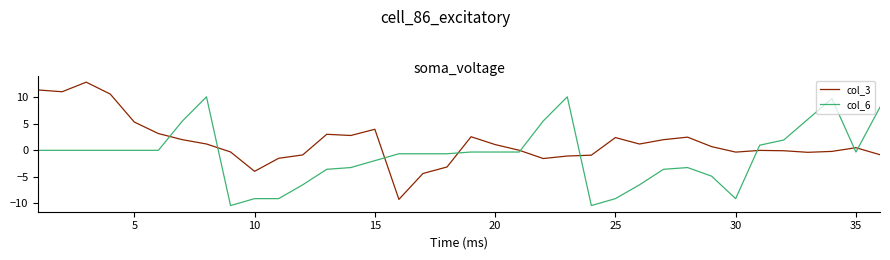

List the series in order of their overall mean, lowest first.

col_6, col_3